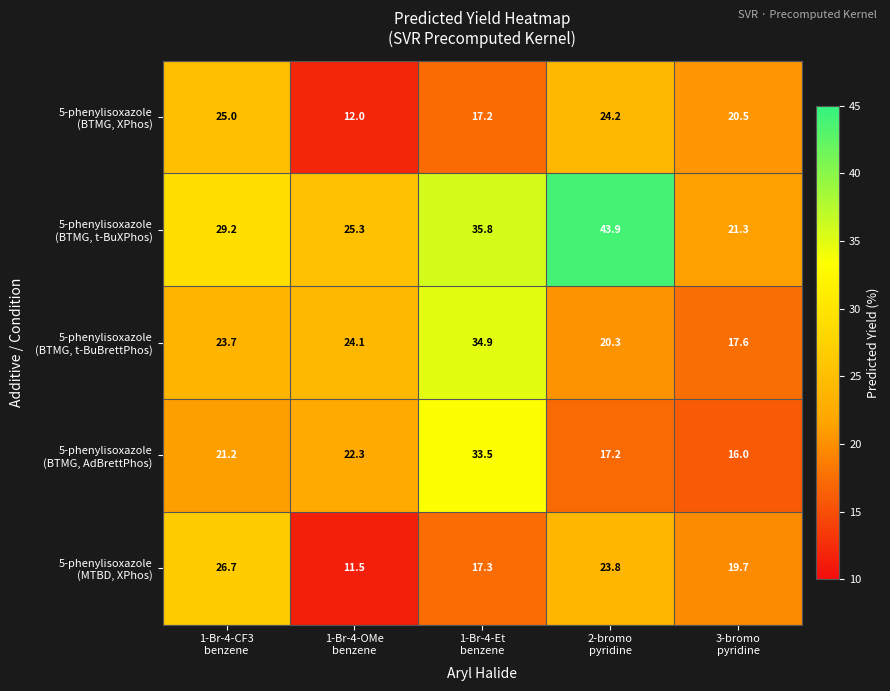

What is the minimum value shown in the chart?

11.5